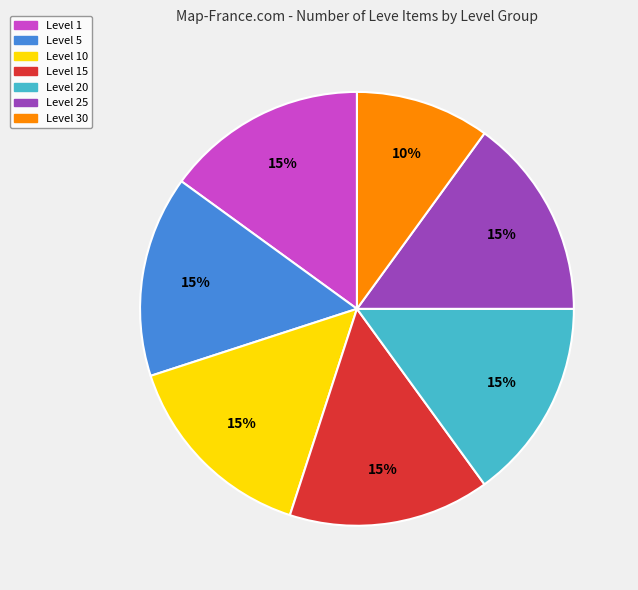

Which category has the smallest portion of the pie?

Level 30